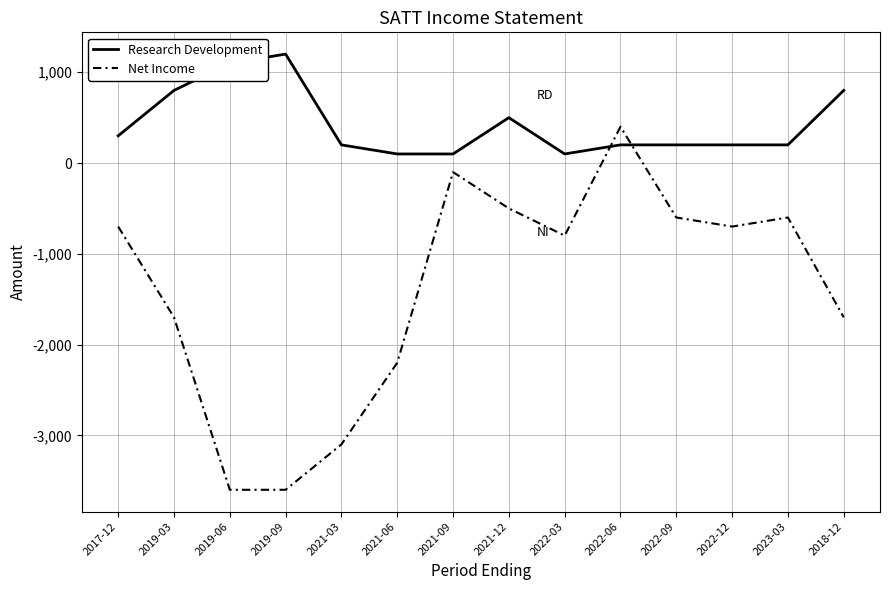

Where is the first local maximum for Net Income?

2021-09